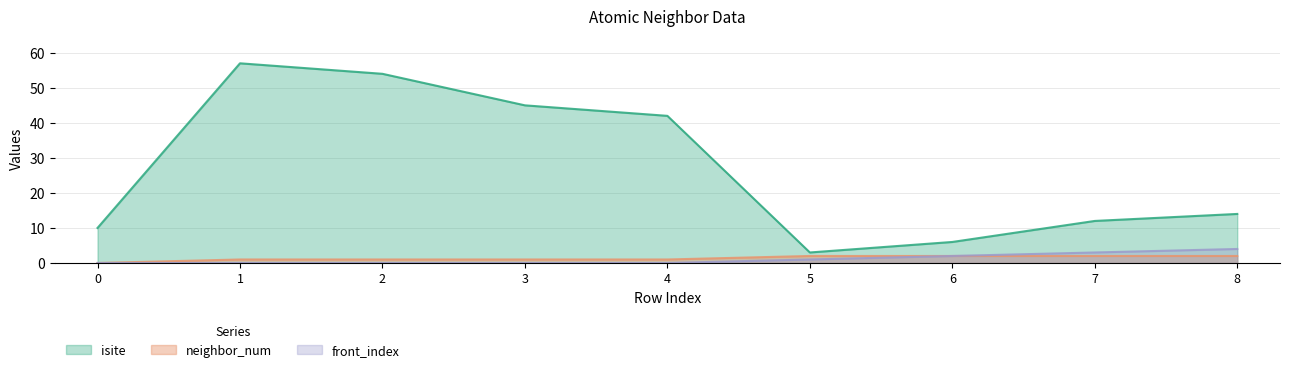

Reading left to right, list all the values displayed in this chart.

isite: 10	57	54	45	42	3	6	12	14
neighbor_num: 0	1	1	1	1	2	2	2	2
front_index: 0	0	0	0	0	1	2	3	4